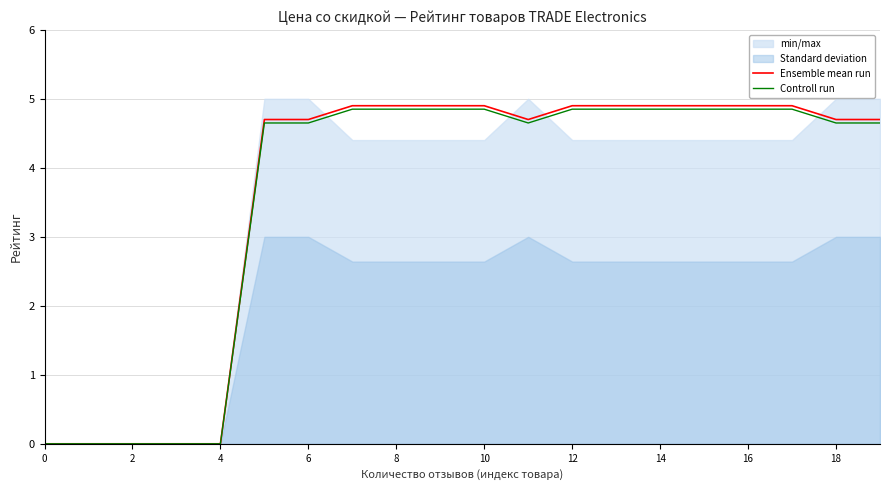

Rank the series by their maximum value, from lowest to highest.

Controll run, Ensemble mean run